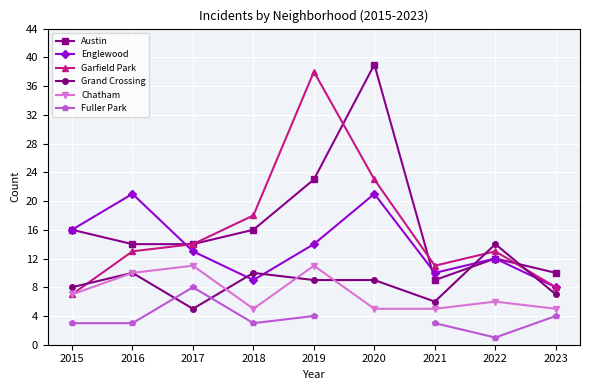

Between 2017 and 2019, which series saw the biggest shift?

Garfield Park